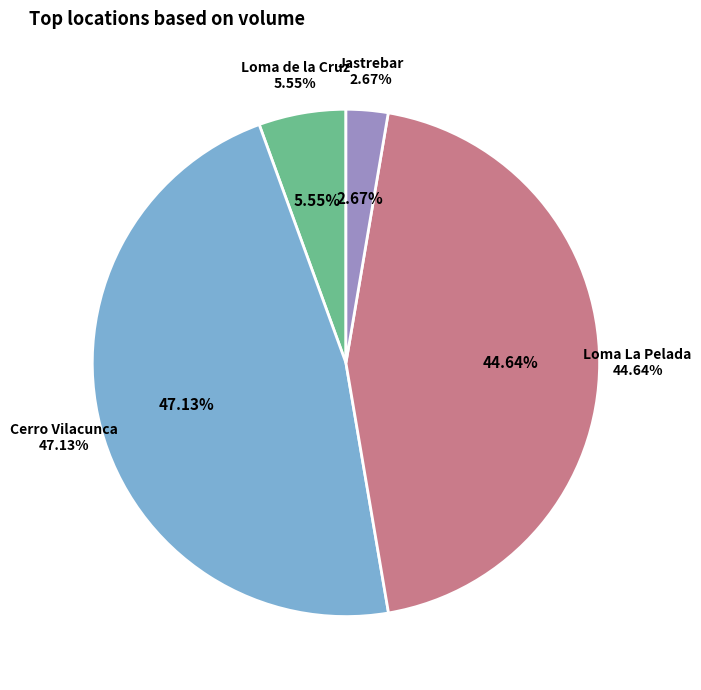

What is the smallest slice in the pie chart?

Jastrebar